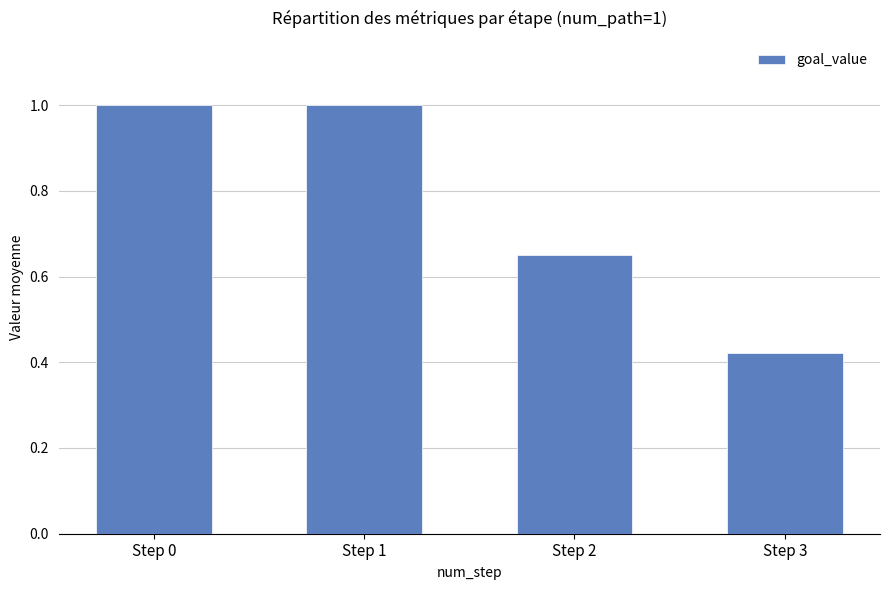

What is the value of the 1st bar from the left?

1.0